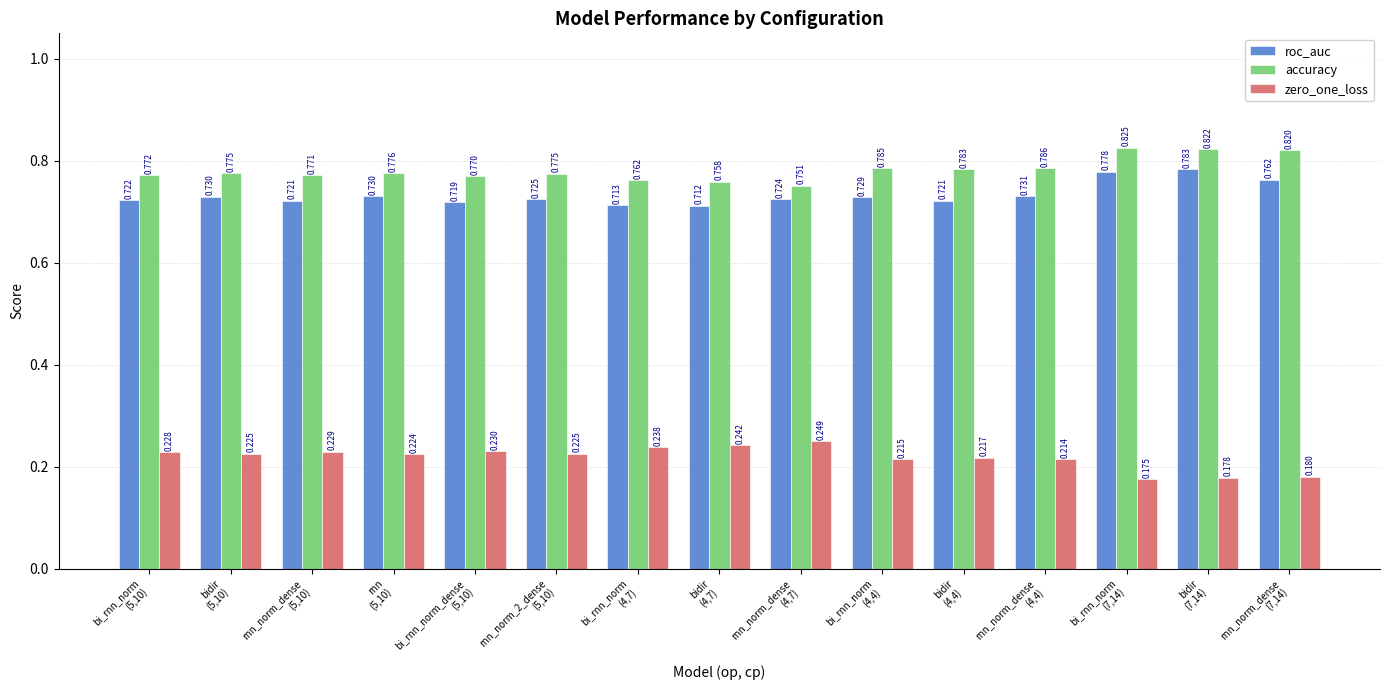

Reading left to right, what are all the values shown in this chart?

roc_auc: 0.7	0.7	0.7	0.7	0.7	0.7	0.7	0.7	0.7	0.7	0.7	0.7	0.8	0.8	0.8
accuracy: 0.8	0.8	0.8	0.8	0.8	0.8	0.8	0.8	0.8	0.8	0.8	0.8	0.8	0.8	0.8
zero_one_loss: 0.2	0.2	0.2	0.2	0.2	0.2	0.2	0.2	0.2	0.2	0.2	0.2	0.2	0.2	0.2